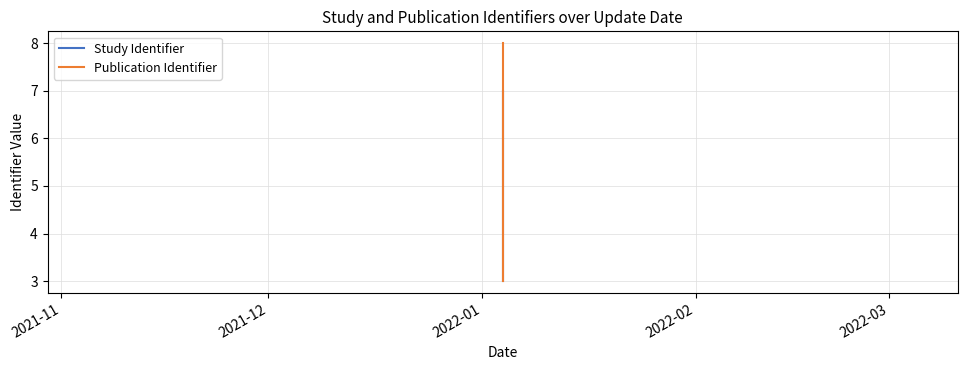

Which series changed the most between 2021-11 and 2021-12?

Publication Identifier